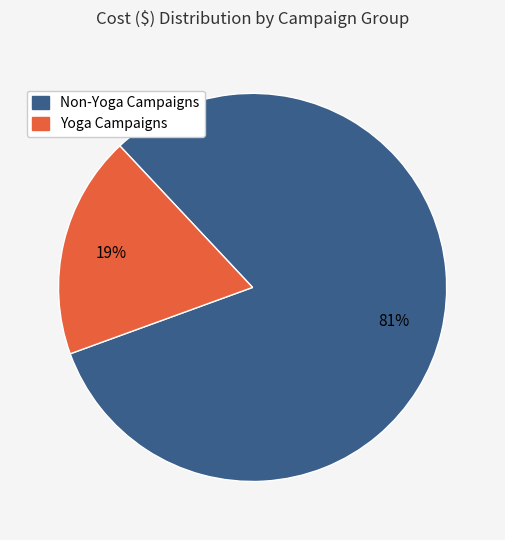

Does any single category account for the majority?

Yes